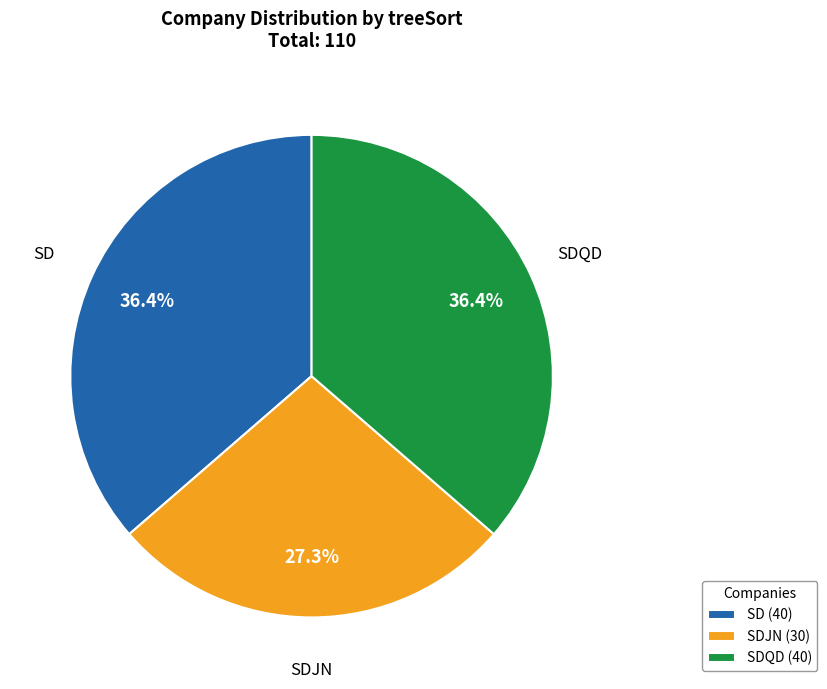

Which slice is the smallest?

SDJN (30)